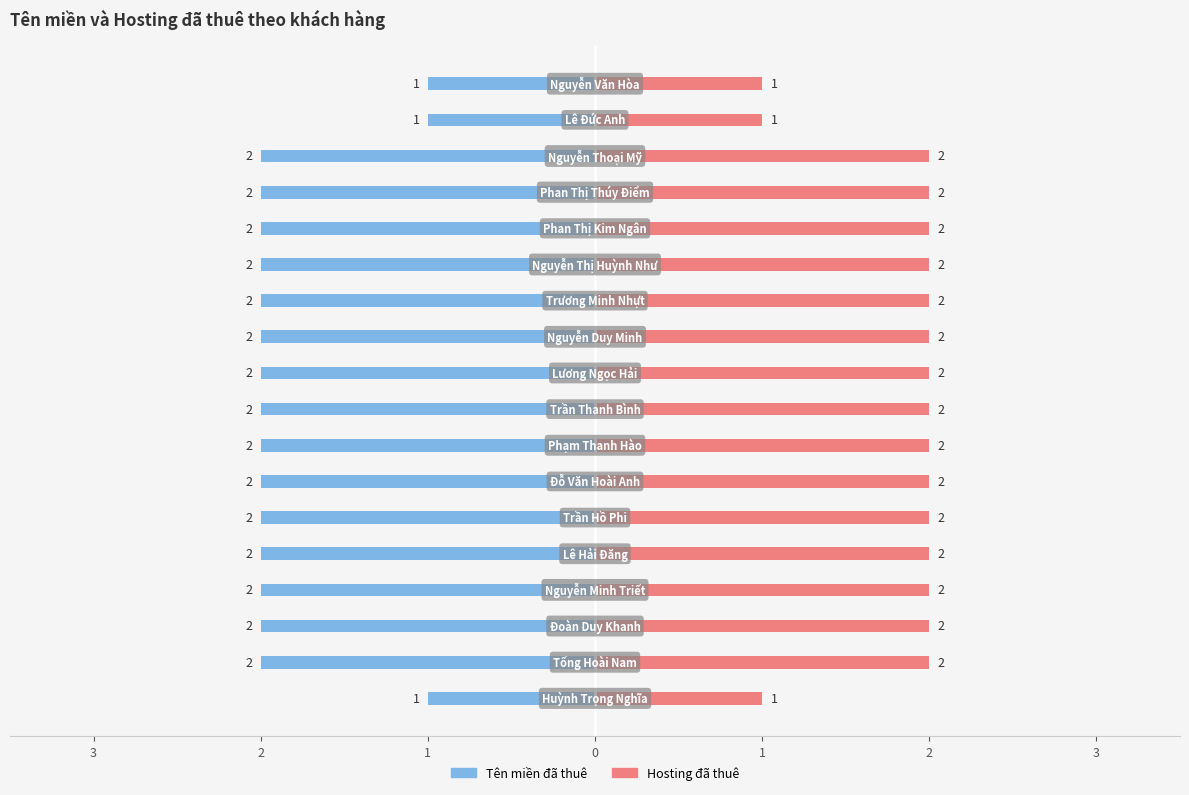

Count the Hosting đã thuê values in the range 2 to 3.

15